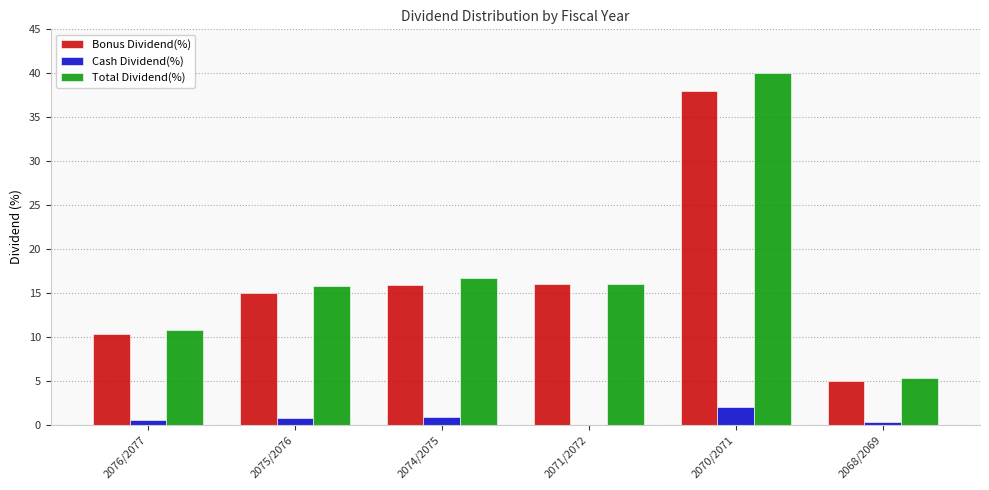

What is the highest value of the Total Dividend(%) series?

40.0